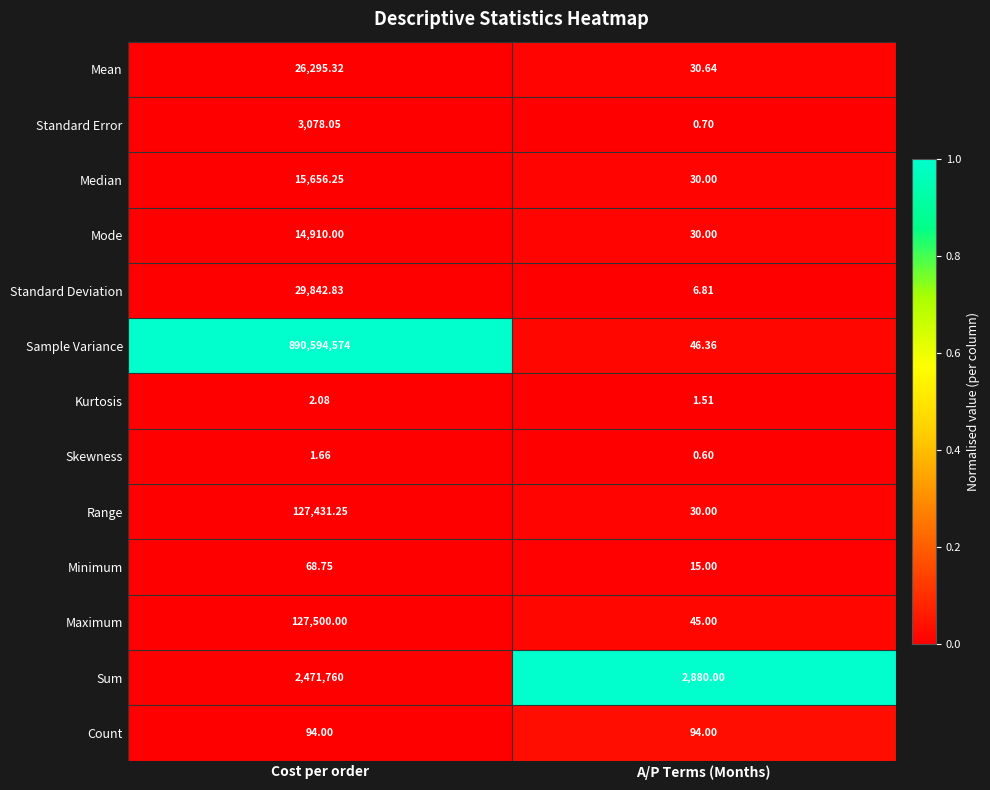

Which category has the lowest value in the Skewness series?

A/P Terms (Months)